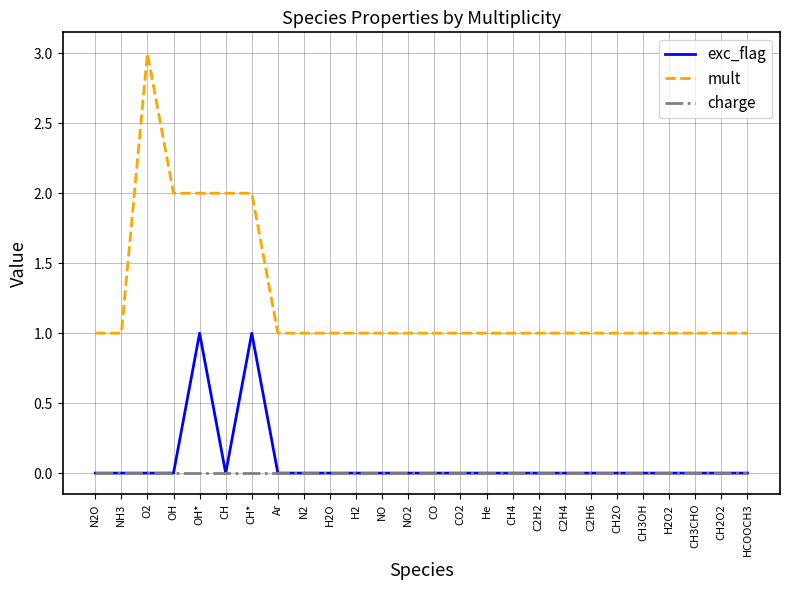

Which series has the widest spread of values?

mult